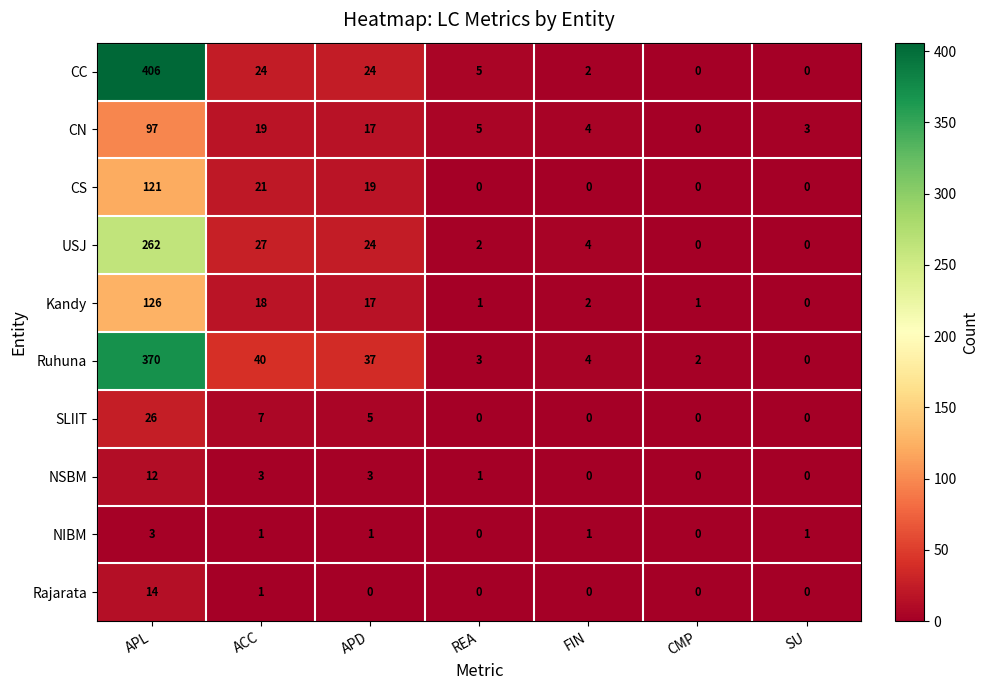

Which series changed the most between APL and CMP?

CC